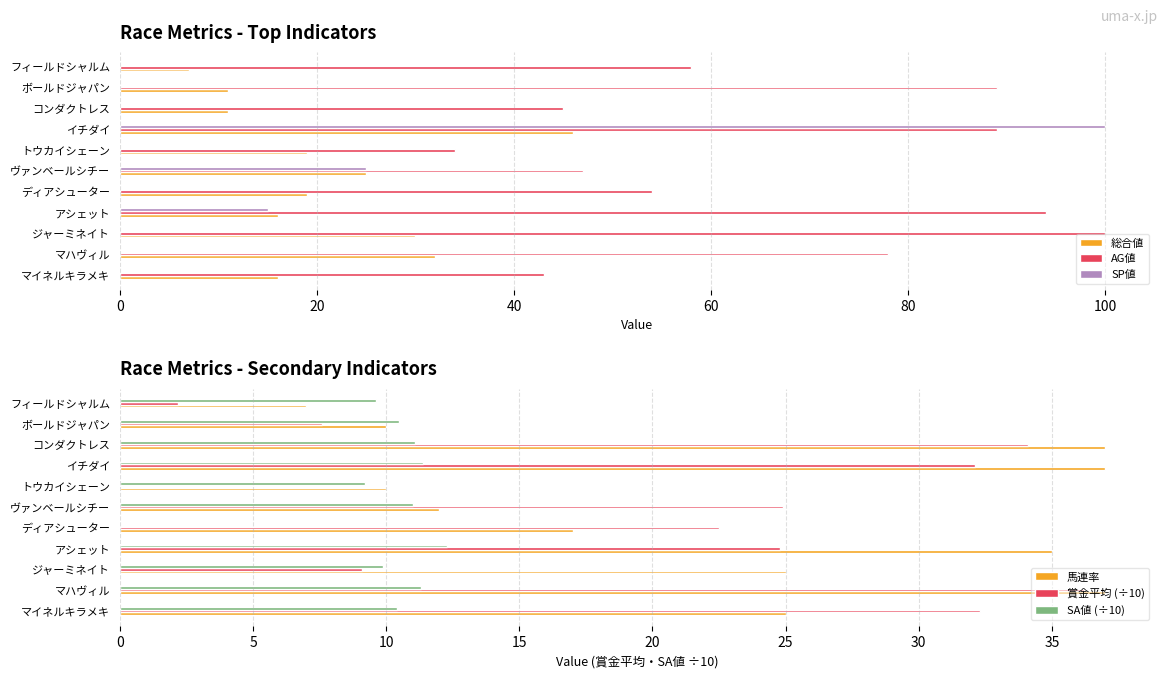

Reading right to left, transcribe all the data shown in this chart.

総合値: 7.0	11.0	11.0	46.0	19.0	25.0	19.0	16.0	30.0	32.0	16.0
AG値: 58.0	89.0	45.0	89.0	34.0	47.0	54.0	94.0	100.0	78.0	43.0
SP値: 0.0	0.0	0.0	100.0	0.0	25.0	0.0	15.0	0.0	0.0	0.0
馬連率: 7.0	10.0	37.0	37.0	10.0	12.0	17.0	35.0	25.0	37.0	25.0
賞金平均 (÷10): 2.2	7.6	34.1	32.1	0.0	24.9	22.5	24.8	9.1	36.2	32.3
SA値 (÷10): 9.6	10.5	11.1	11.4	9.2	11.0	0.0	12.3	9.9	11.3	10.4